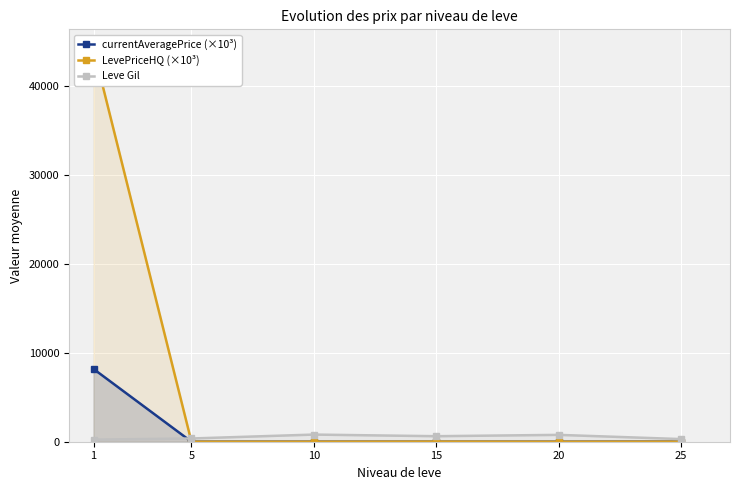

What is the value of the currentAveragePrice (×10³) point at the 4th from the left?

5.3